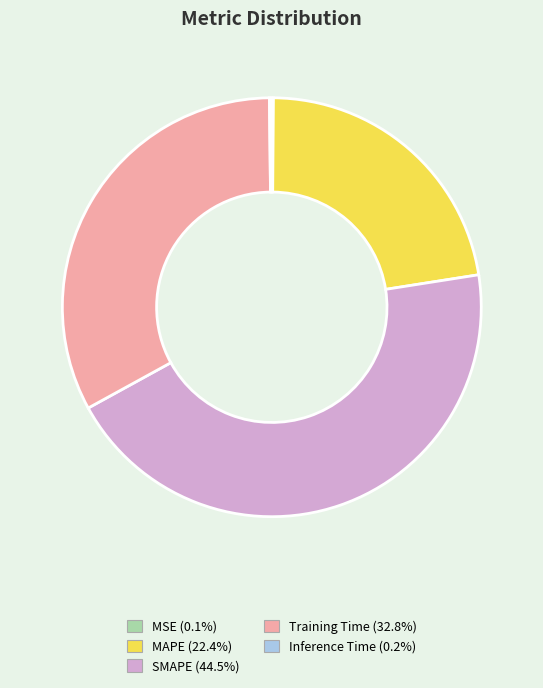

Is the sum of MAPE and SMAPE greater than half?

Yes